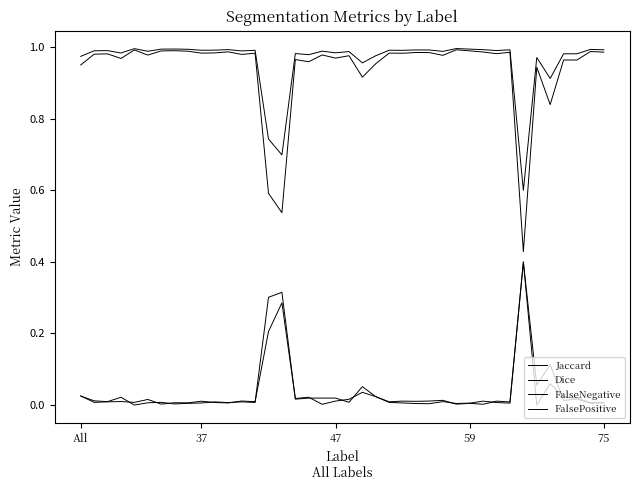

Does the chart display data point markers on the line(s)?

No